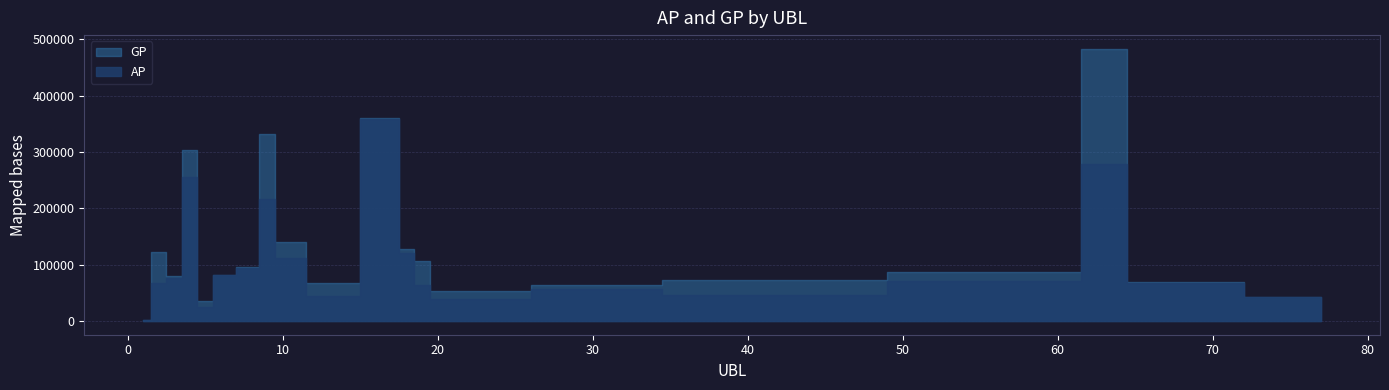

How many lines are shown in the chart?

2